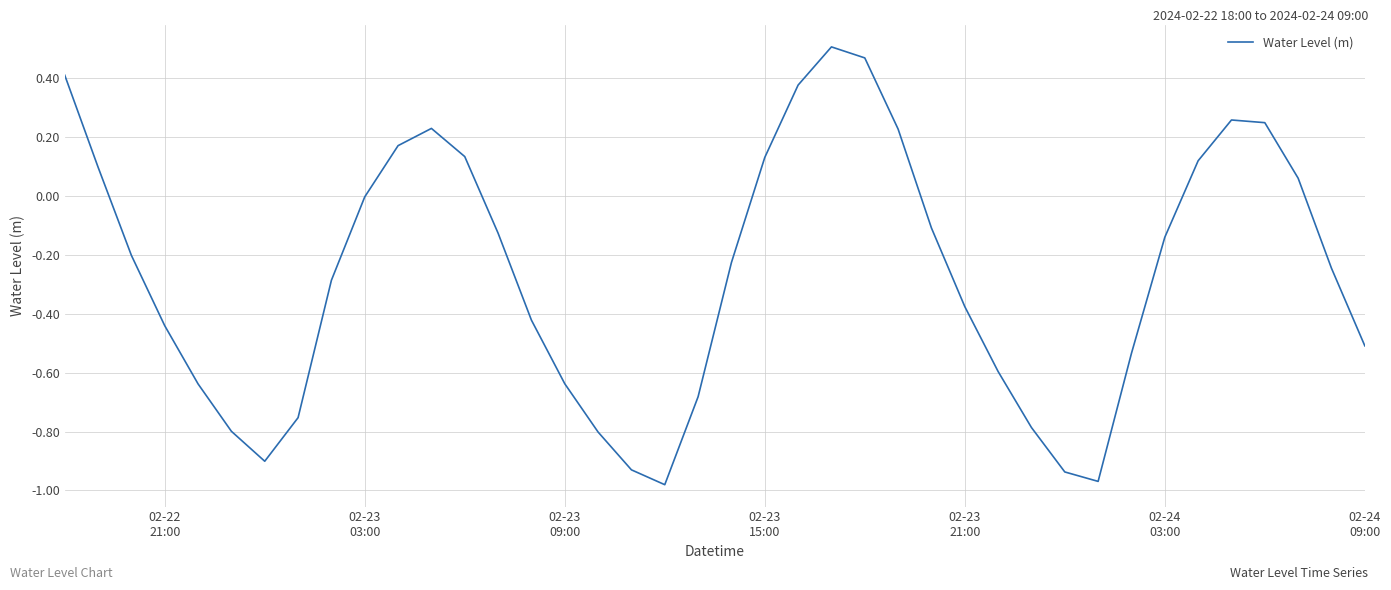

What is the difference between the maximum and minimum values?

1.5